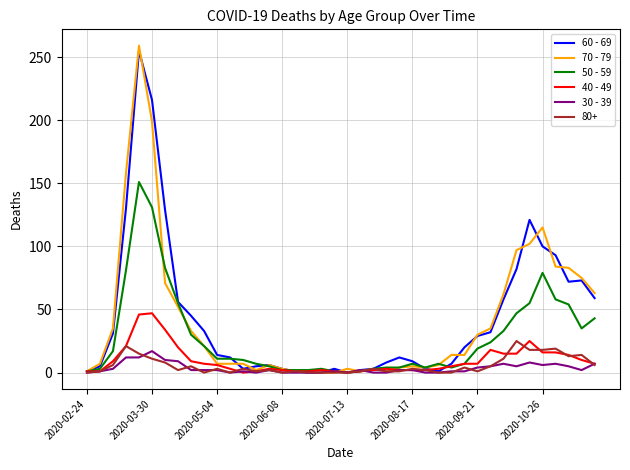

Which series has the largest range (max minus min)?

70 - 79